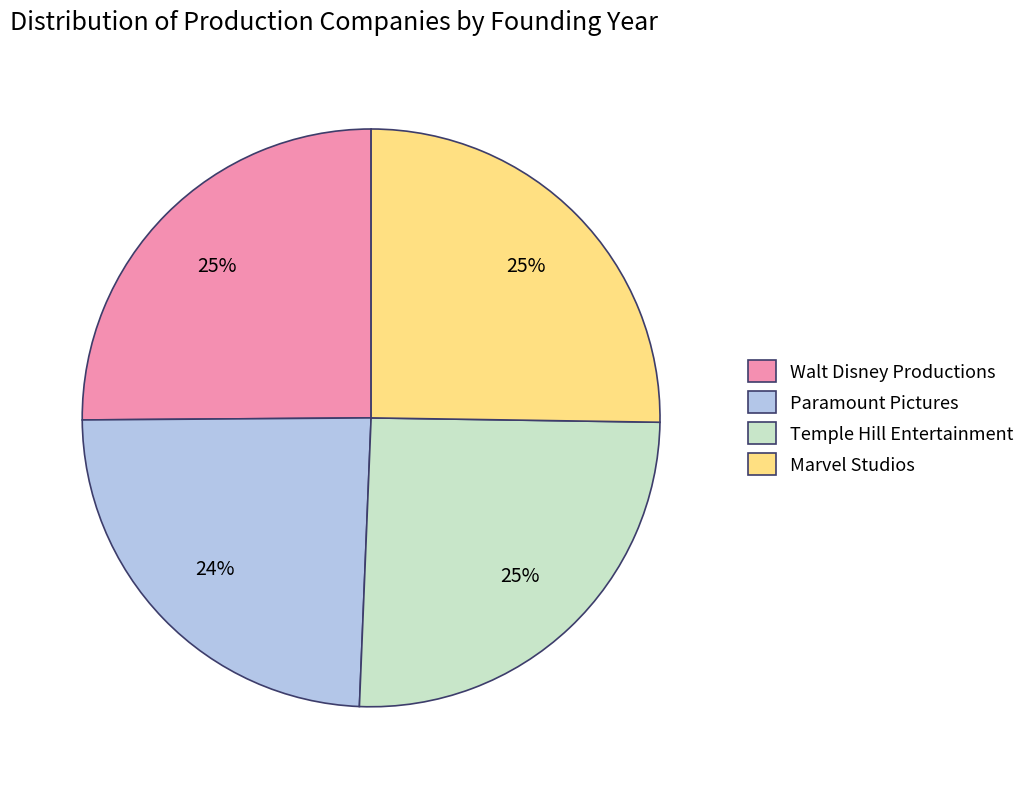

True or false: Walt Disney Productions accounts for 12% of the total.

False